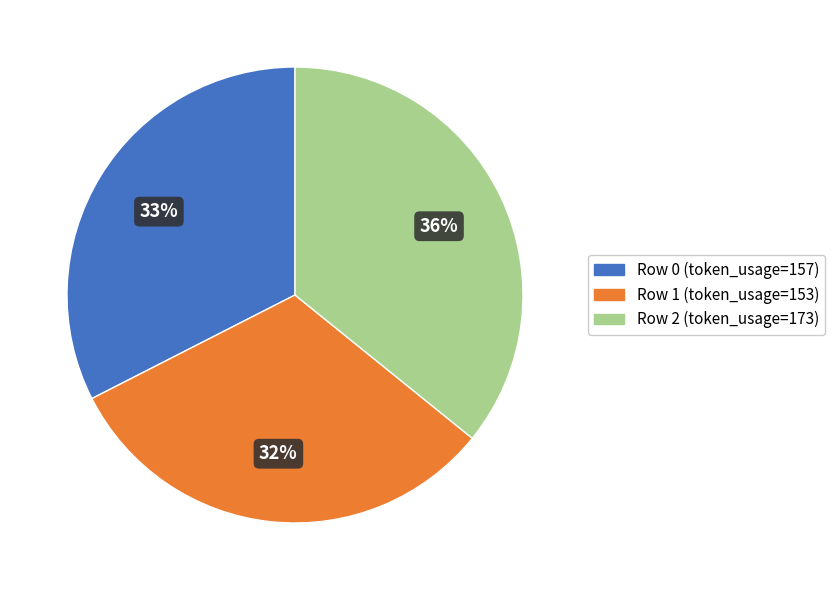

What is the smallest slice in the pie chart?

Row 1 (token_usage=153)